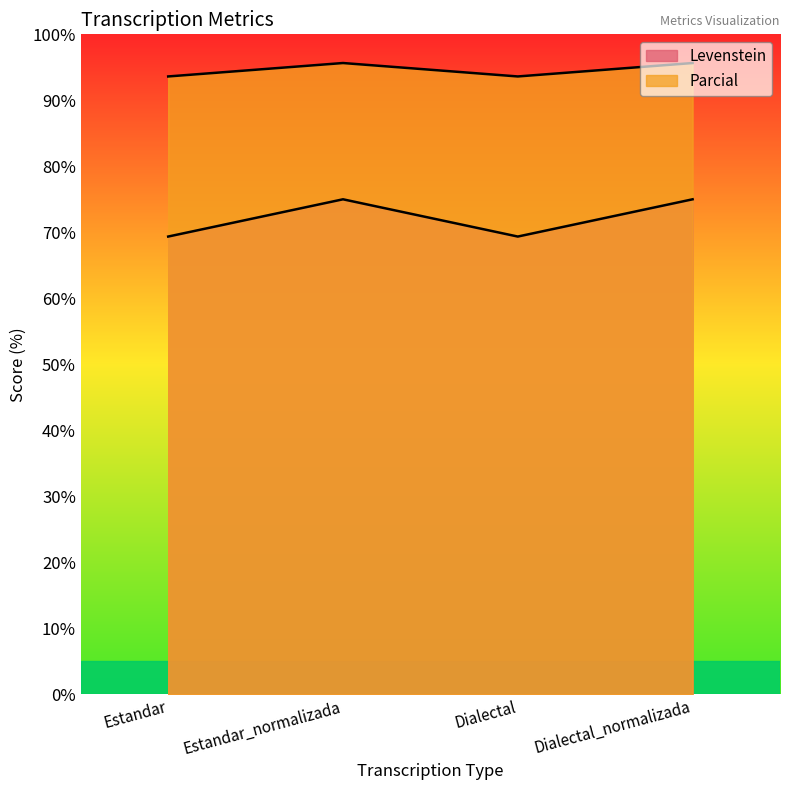

What is the average value of the Levenstein series?

72.2